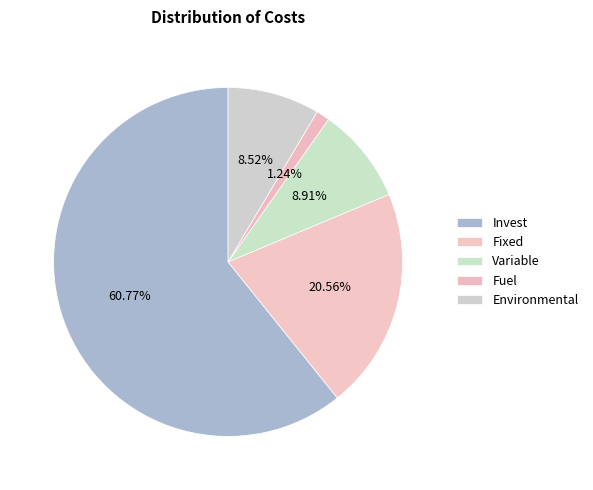

Rank the categories by value from lowest to highest.

Fuel, Environmental, Variable, Fixed, Invest